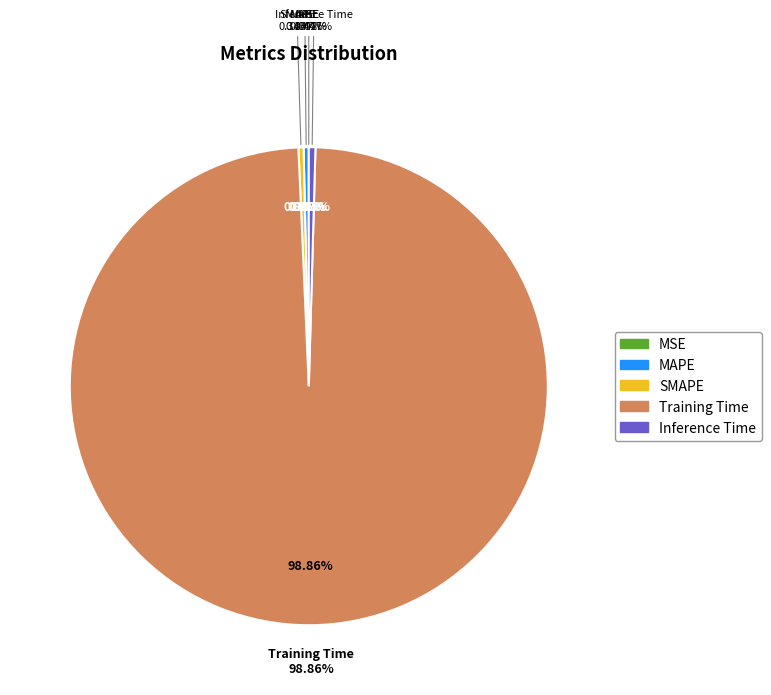

To the nearest percent, what is the difference between the largest and smallest slice percentages?

99%